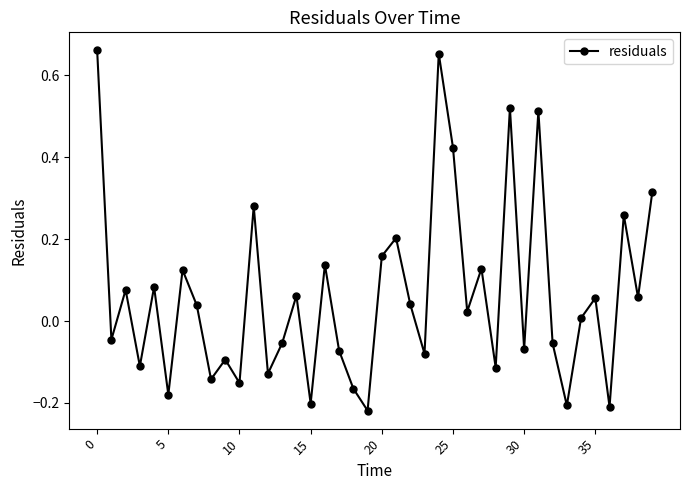

How many positive values are there?

22